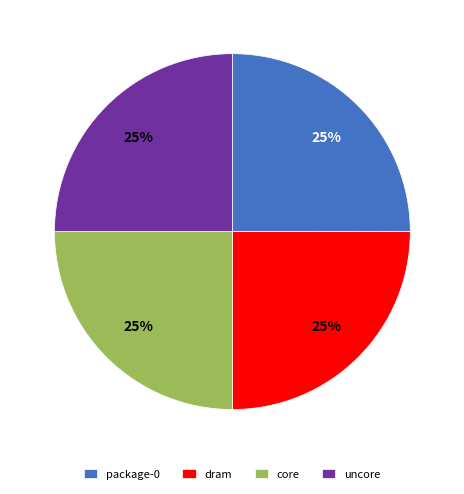

Approximately how many times larger is the value at dram compared to core?

1.0